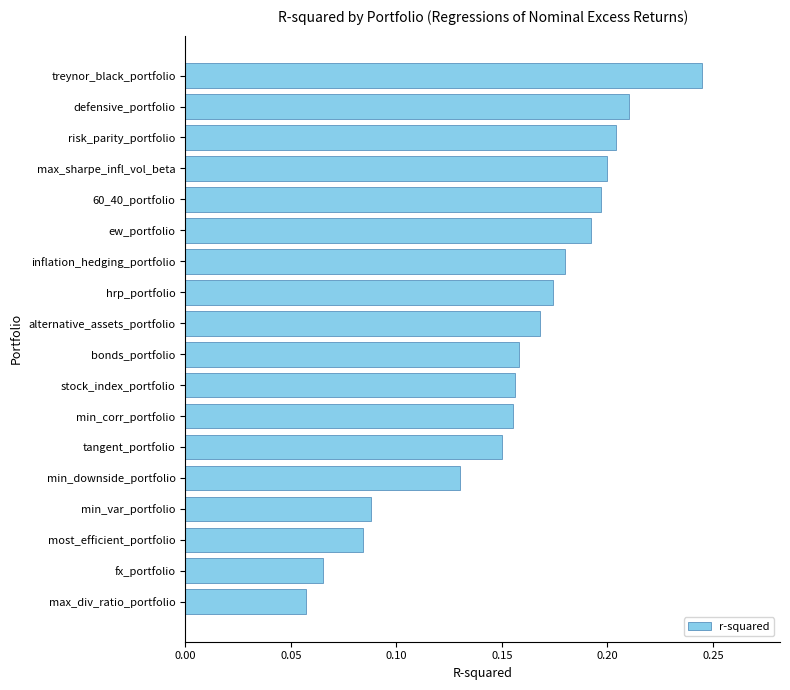

How many distinct data groups are displayed?

1